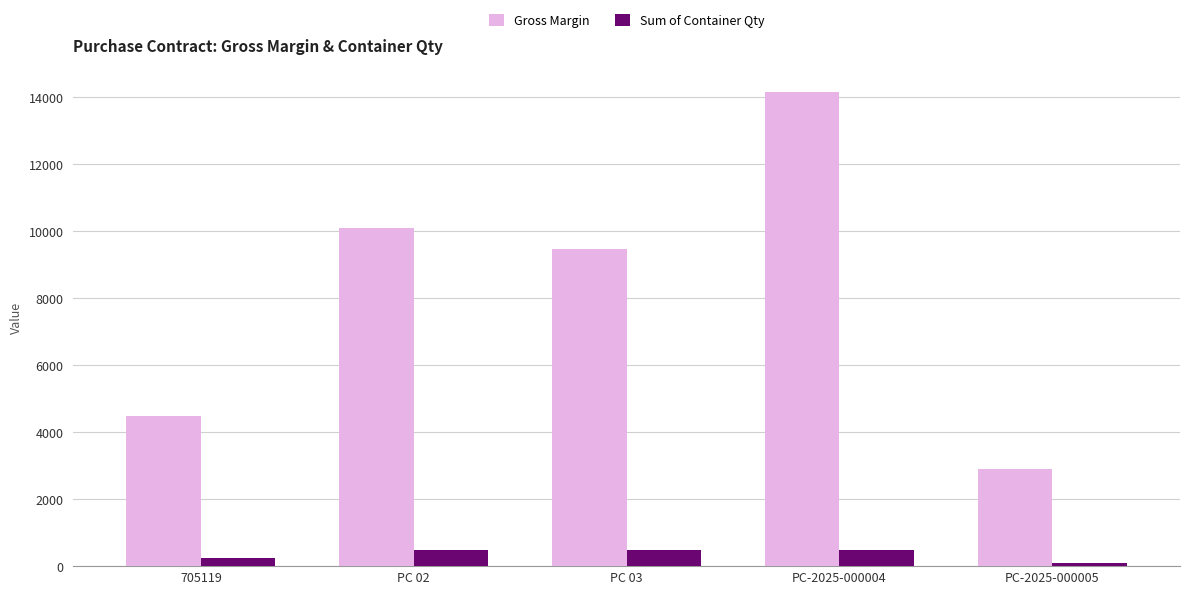

Which series has the widest spread of values?

Gross Margin